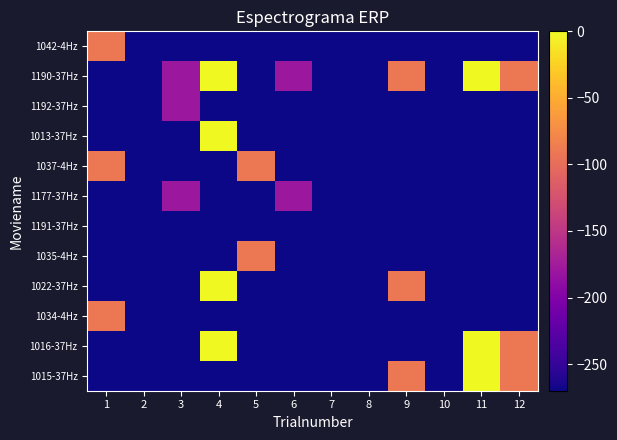

Reading left to right, list all the values displayed in this chart.

1042-4Hz: 1=-90	2=-270	3=-270	4=-270	5=-270	6=-270	7=-270	8=-270	9=-270	10=-270	11=-270	12=-270
1190-37Hz: 1=-270	2=-270	3=-180	4=0	5=-270	6=-180	7=-270	8=-270	9=-90	10=-270	11=0	12=-90
1192-37Hz: 1=-270	2=-270	3=-180	4=-270	5=-270	6=-270	7=-270	8=-270	9=-270	10=-270	11=-270	12=-270
1013-37Hz: 1=-270	2=-270	3=-270	4=0	5=-270	6=-270	7=-270	8=-270	9=-270	10=-270	11=-270	12=-270
1037-4Hz: 1=-90	2=-270	3=-270	4=-270	5=-90	6=-270	7=-270	8=-270	9=-270	10=-270	11=-270	12=-270
1177-37Hz: 1=-270	2=-270	3=-180	4=-270	5=-270	6=-180	7=-270	8=-270	9=-270	10=-270	11=-270	12=-270
1191-37Hz: 1=-270	2=-270	3=-270	4=-270	5=-270	6=-270	7=-270	8=-270	9=-270	10=-270	11=-270	12=-270
1035-4Hz: 1=-270	2=-270	3=-270	4=-270	5=-90	6=-270	7=-270	8=-270	9=-270	10=-270	11=-270	12=-270
1022-37Hz: 1=-270	2=-270	3=-270	4=0	5=-270	6=-270	7=-270	8=-270	9=-90	10=-270	11=-270	12=-270
1034-4Hz: 1=-90	2=-270	3=-270	4=-270	5=-270	6=-270	7=-270	8=-270	9=-270	10=-270	11=-270	12=-270
1016-37Hz: 1=-270	2=-270	3=-270	4=0	5=-270	6=-270	7=-270	8=-270	9=-270	10=-270	11=0	12=-90
1015-37Hz: 1=-270	2=-270	3=-270	4=-270	5=-270	6=-270	7=-270	8=-270	9=-90	10=-270	11=0	12=-90